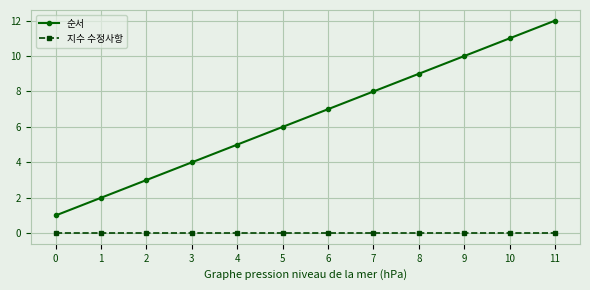

True or false: 순서 has more than 2 points higher than both neighbors.

False